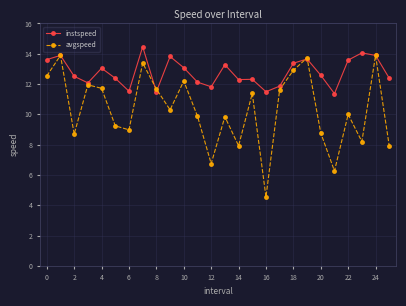

What is the highest value of the instspeed series?

14.5